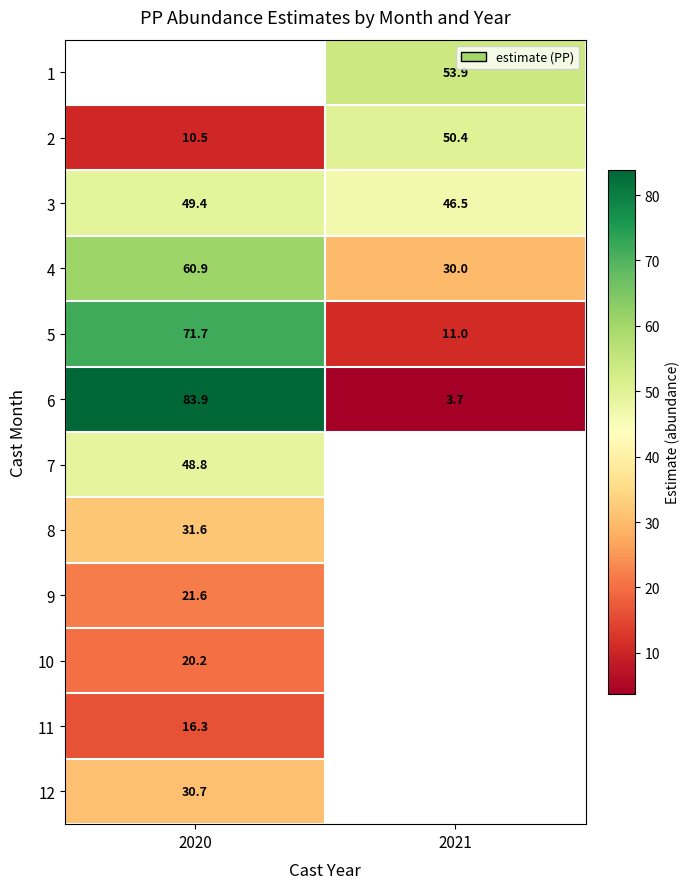

Is the value of 2 at 2020 greater than the value of 7 at 2020?

No